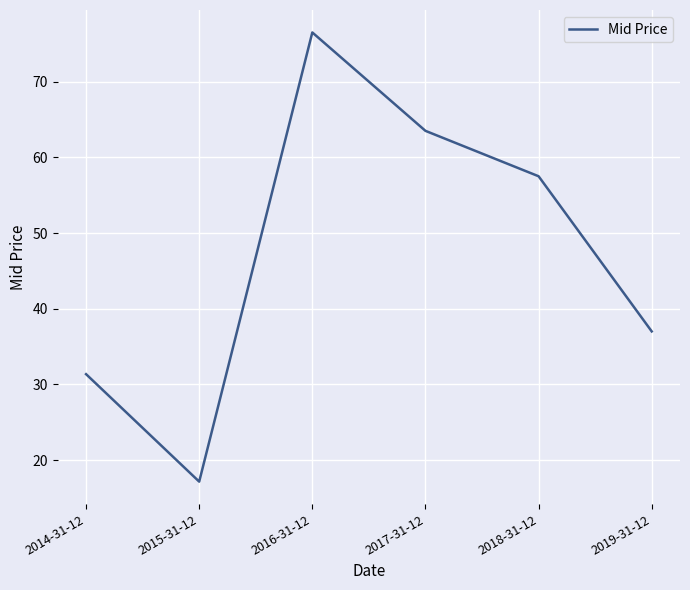

How many distinct data groups are displayed?

1